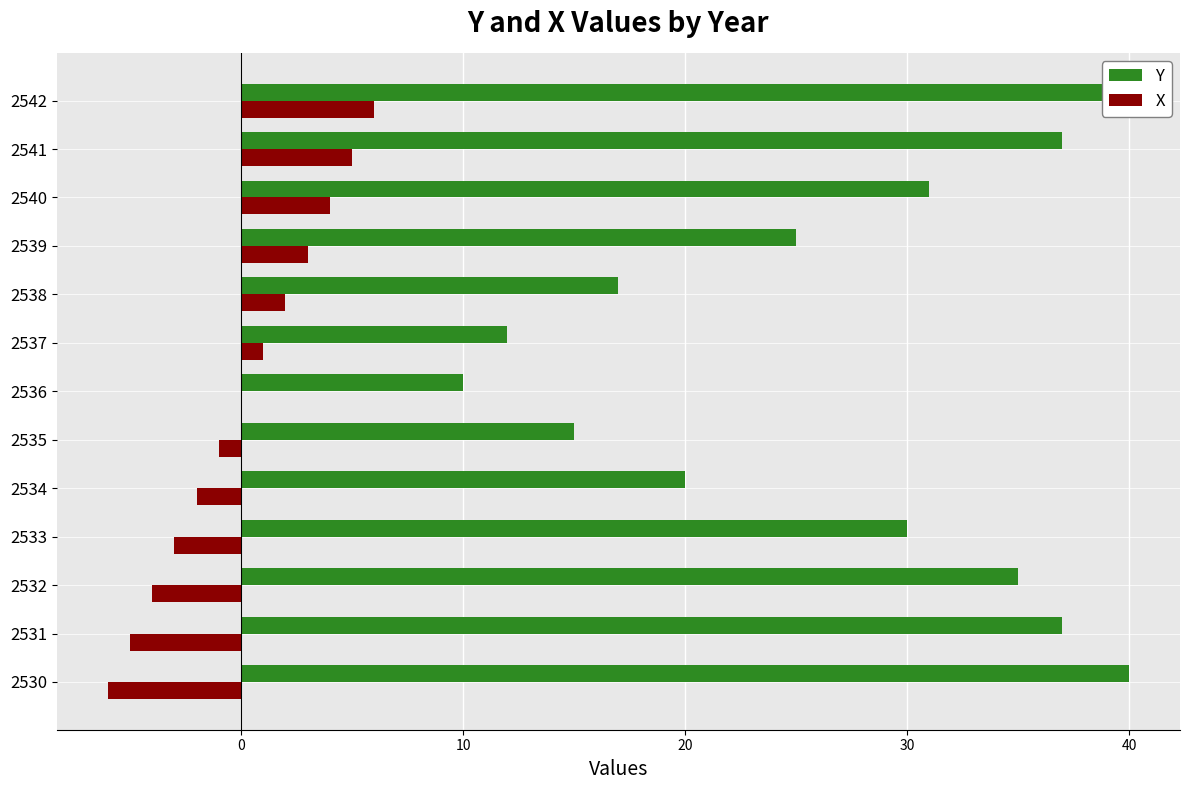

Reading left to right, what are all the values shown in this chart?

Y: 40	37	35	30	20	15	10	12	17	25	31	37	40
X: -6	-5	-4	-3	-2	-1	0	1	2	3	4	5	6